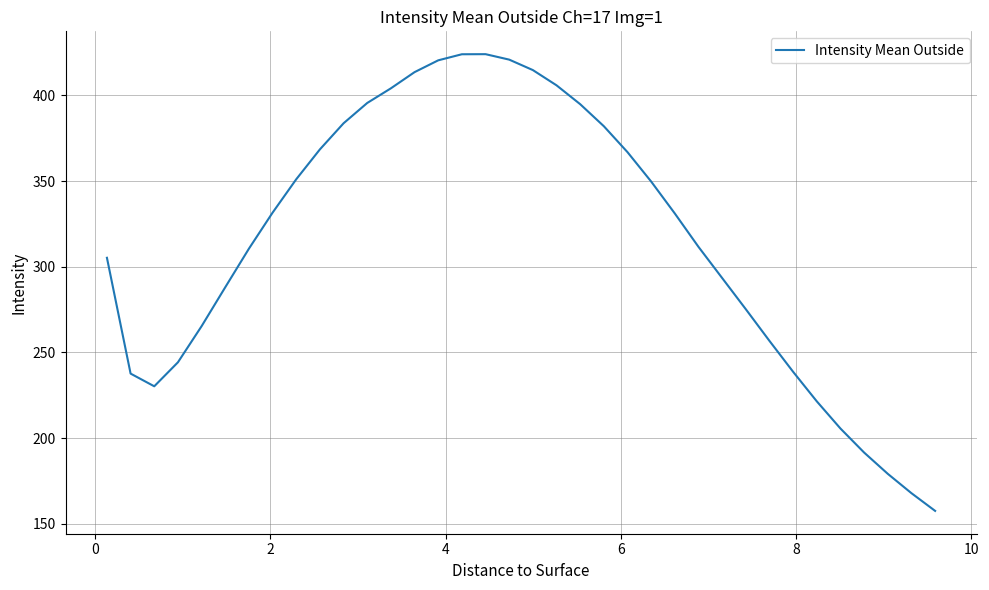

What is the smallest value displayed?

157.5